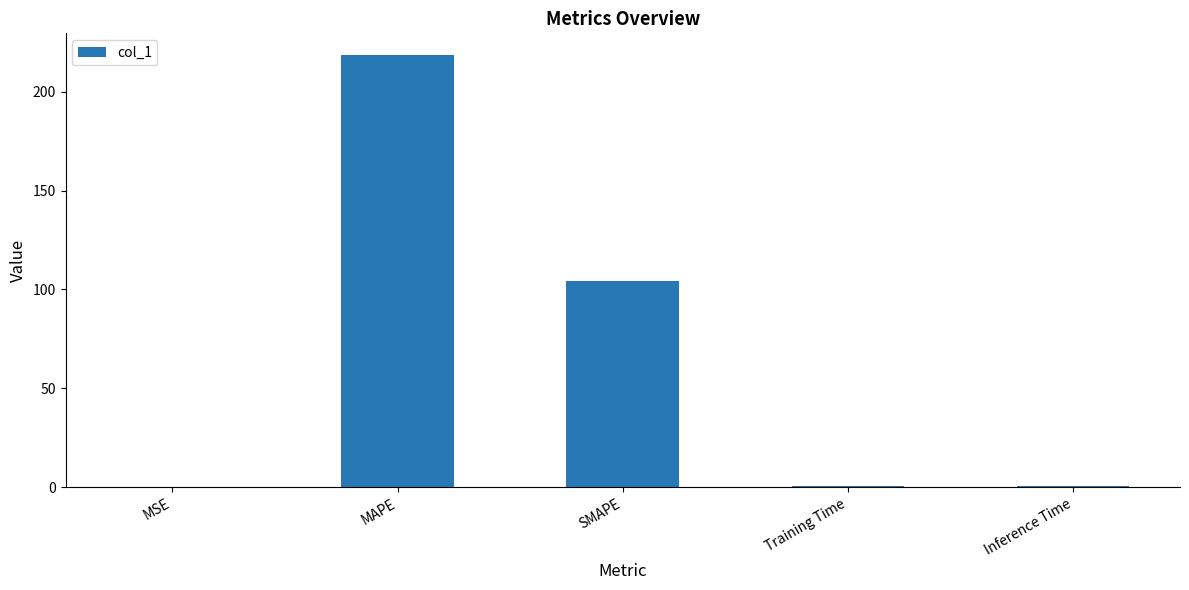

Is it true that the value at SMAPE is 28.4?

False